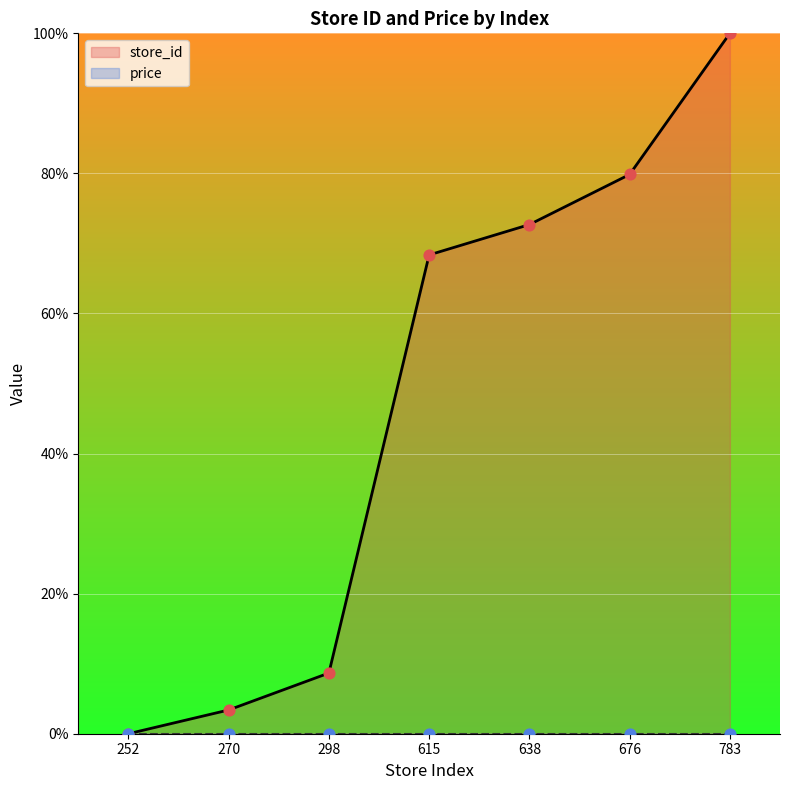

Between 298 and 615, which is larger?

615